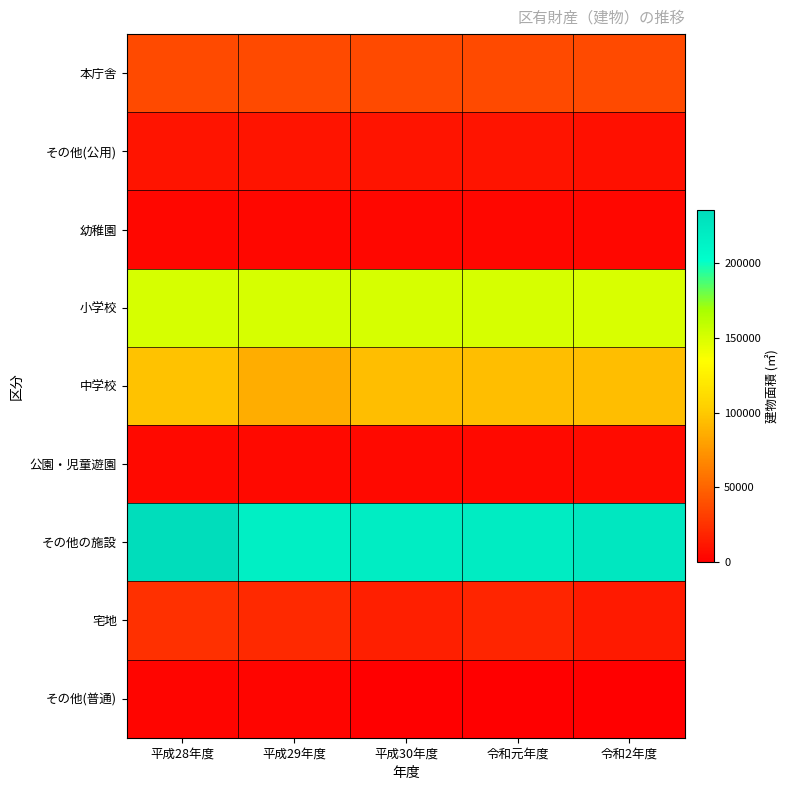

Reading left to right, transcribe all the data shown in this chart.

本庁舎: 平成28年度=37041.4	平成29年度=37041.4	平成30年度=37041.4	令和元年度=37041.4	令和2年度=37041.4
その他(公用): 平成28年度=10876.0	平成29年度=10876.0	平成30年度=10359.8	令和元年度=10707.1	令和2年度=8841.1
幼稚園: 平成28年度=4278.6	平成29年度=4278.6	平成30年度=4278.6	令和元年度=4278.6	令和2年度=4278.6
小学校: 平成28年度=150725.4	平成29年度=150725.4	平成30年度=150726.6	令和元年度=150726.6	令和2年度=150057.8
中学校: 平成28年度=95999.1	平成29年度=86329.5	平成30年度=93968.9	令和元年度=93968.9	令和2年度=93968.9
公園・児童遊園: 平成28年度=5385.1	平成29年度=5343.6	平成30年度=5366.2	令和元年度=5430.6	令和2年度=5610.3
その他の施設: 平成28年度=235691.8	平成29年度=217251.1	平成30年度=218237.3	令和元年度=219283.2	令和2年度=224903.5
宅地: 平成28年度=24123.1	平成29年度=20435.8	平成30年度=16344.4	令和元年度=18694.3	令和2年度=13639.4
その他(普通): 平成28年度=3626.1	平成29年度=3569.2	平成30年度=0.0	令和元年度=0.0	令和2年度=0.0